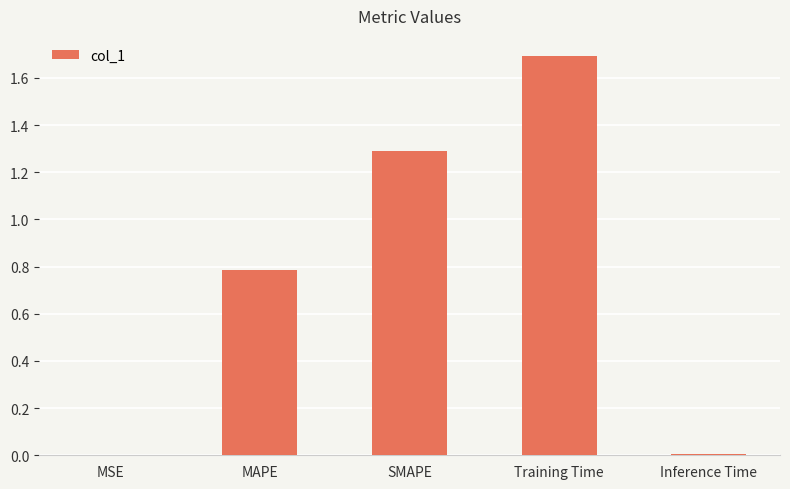

What is the greatest value displayed?

1.7